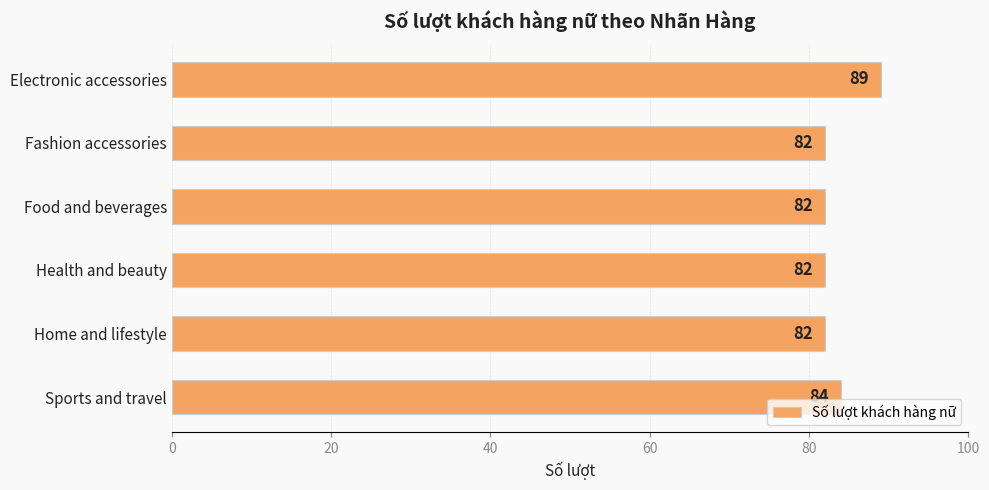

What is the greatest value displayed?

89